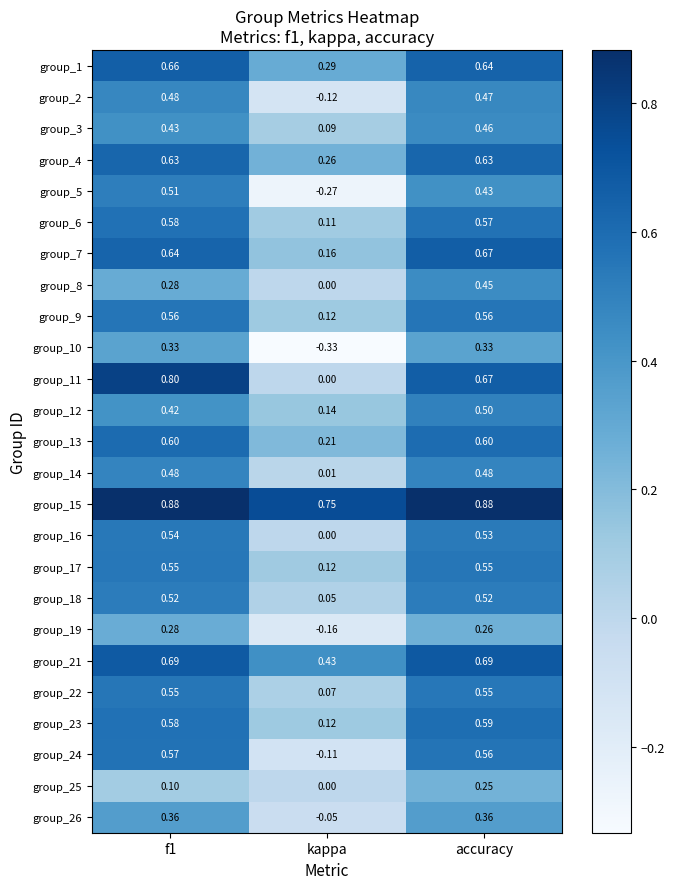

Is the value of group_17 at f1 greater than the value of group_15 at accuracy?

No